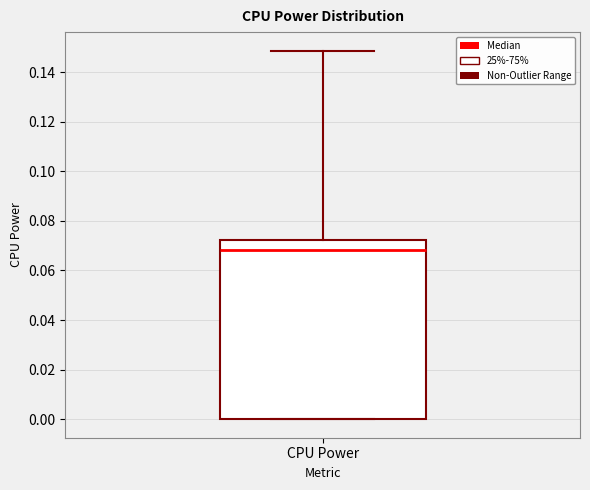

Where is the lower edge of the box for CPU Power on the y-axis? The values are not printed on the chart, so give them approximately, as read against the axis.

0.000